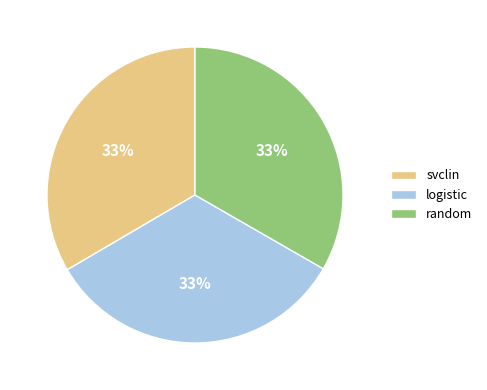

Approximately how many times larger is the value at random compared to svclin?

1.0